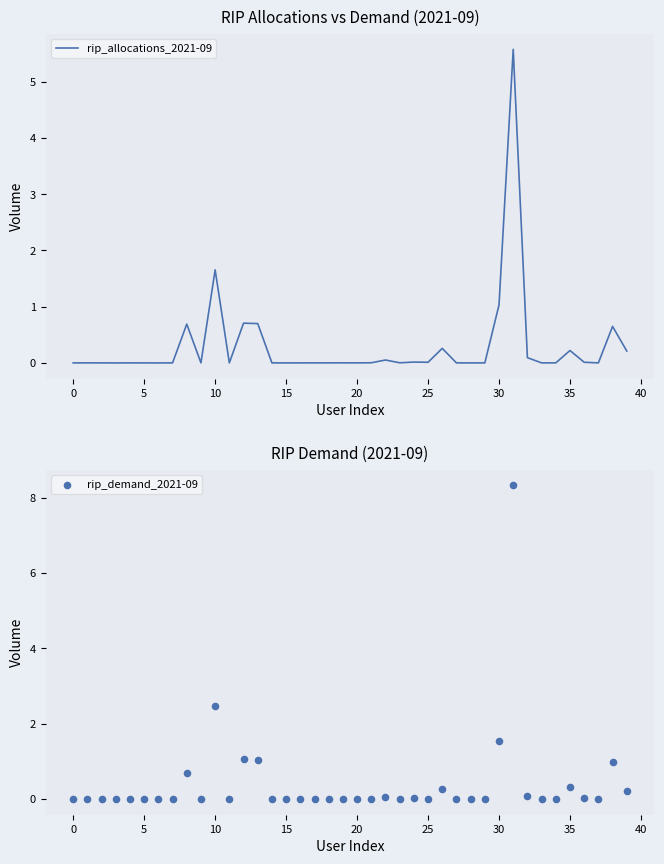

At how many categories does at least one series exceed 1?

5